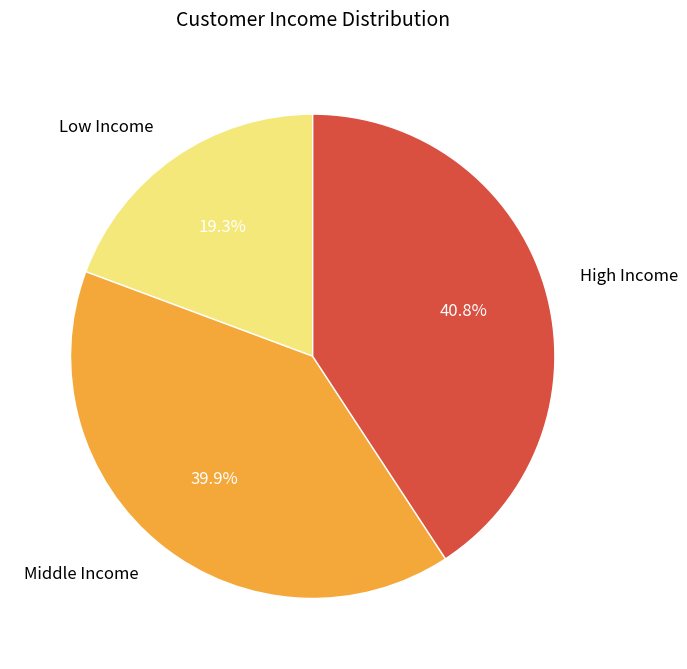

What percentage is NOT represented by Low Income?

80.7%